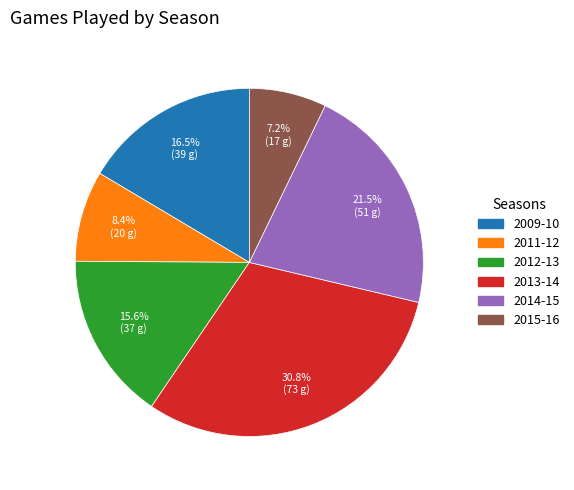

How many slices are in this pie chart?

6